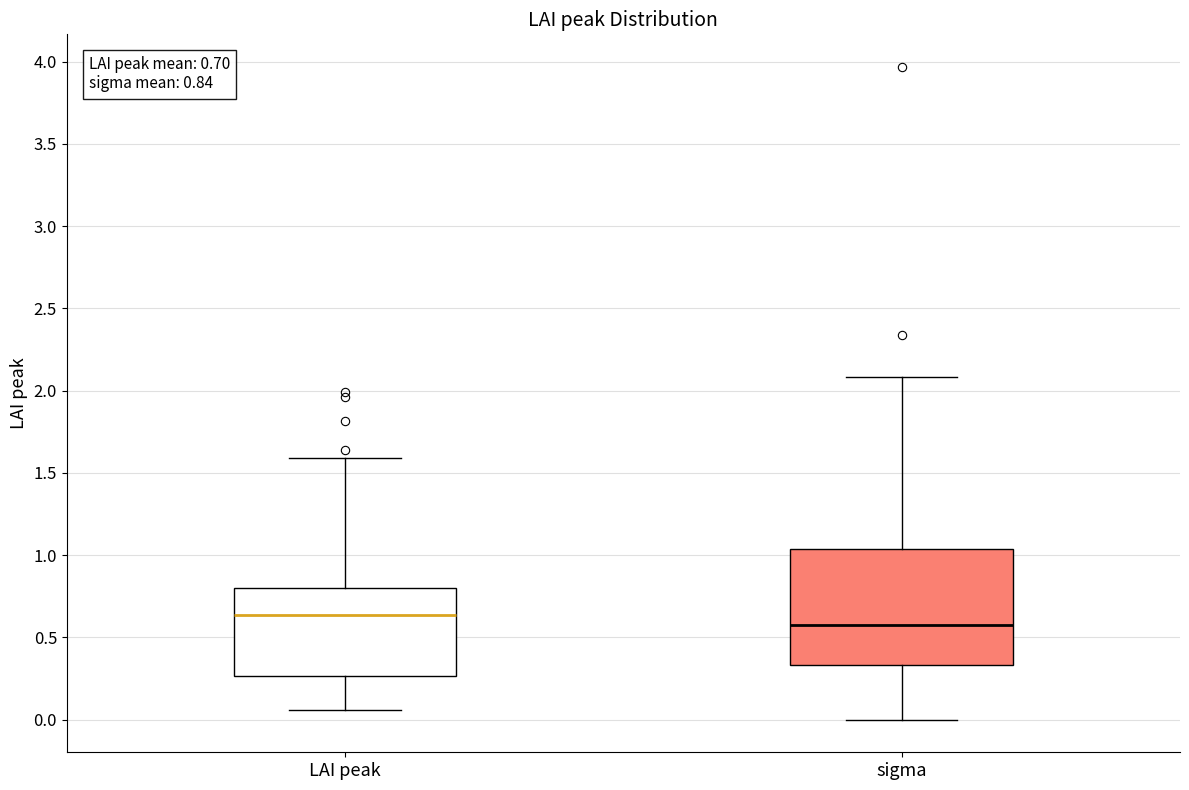

Comparing the boxes themselves (not the whiskers), which one is the tallest?

sigma